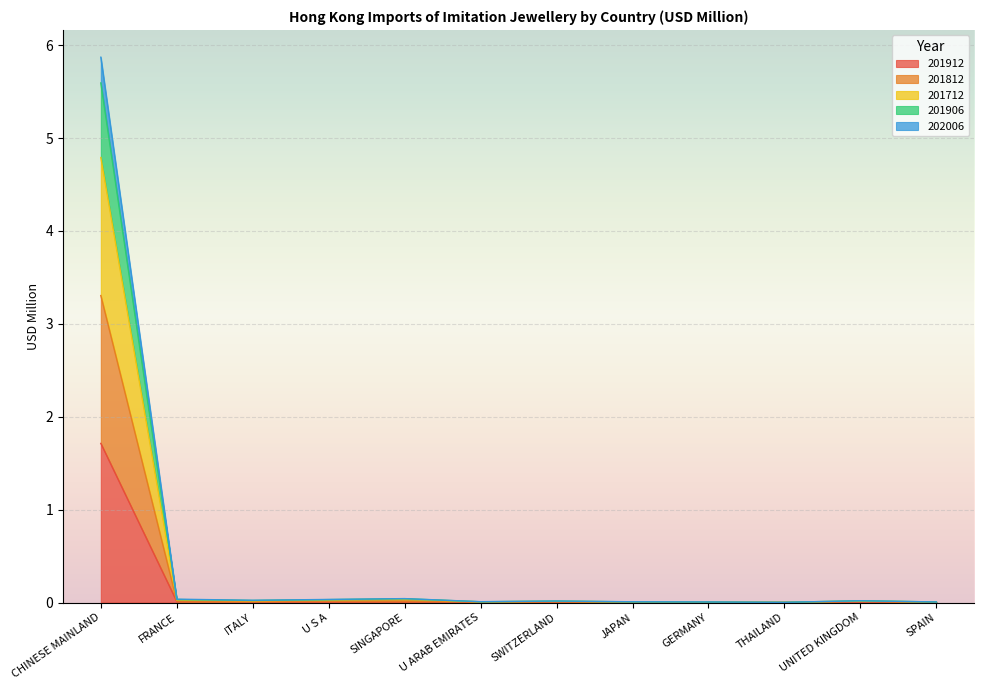

What position from the right is SPAIN?

1